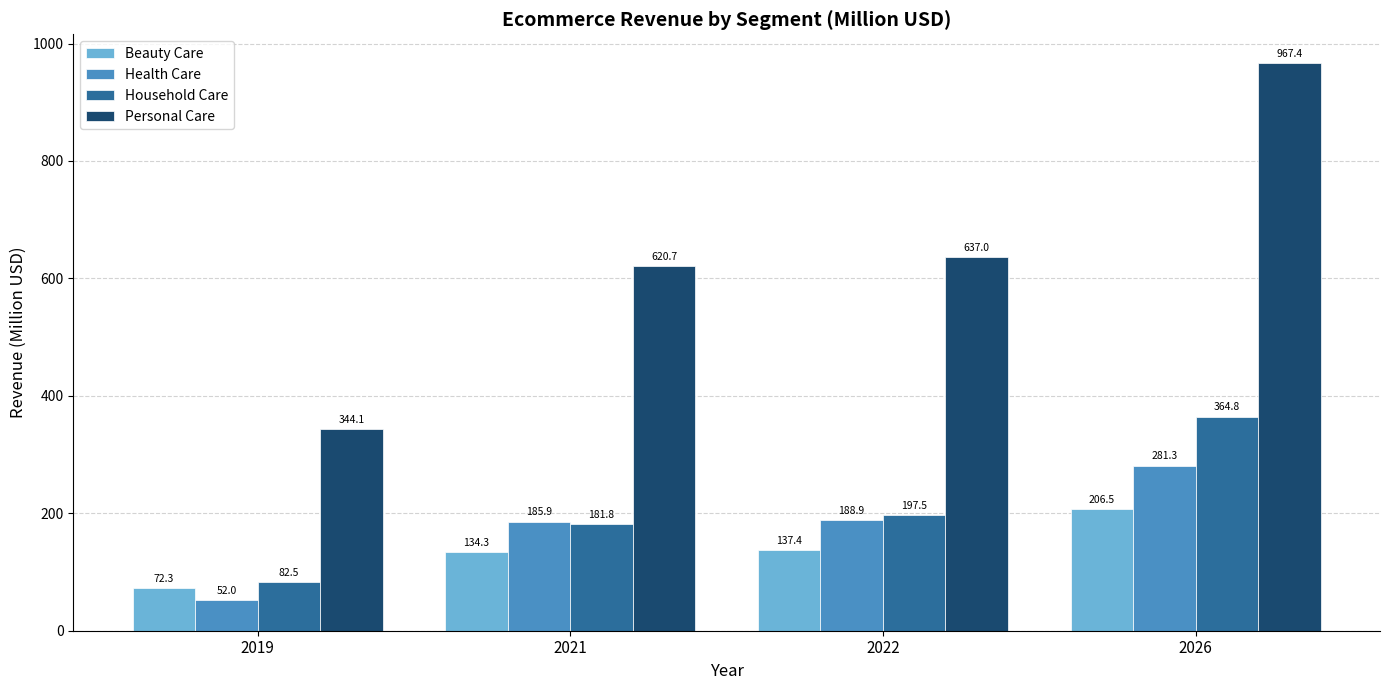

What is the value of the Health Care bar at the 1st from the left?

52.0